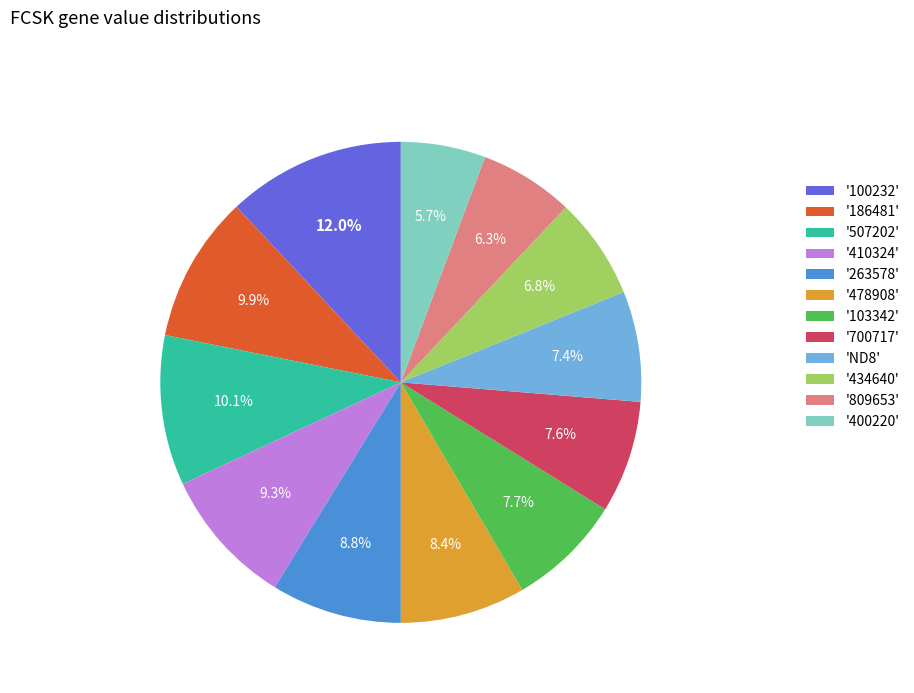

What is the largest slice in the pie chart?

'100232'